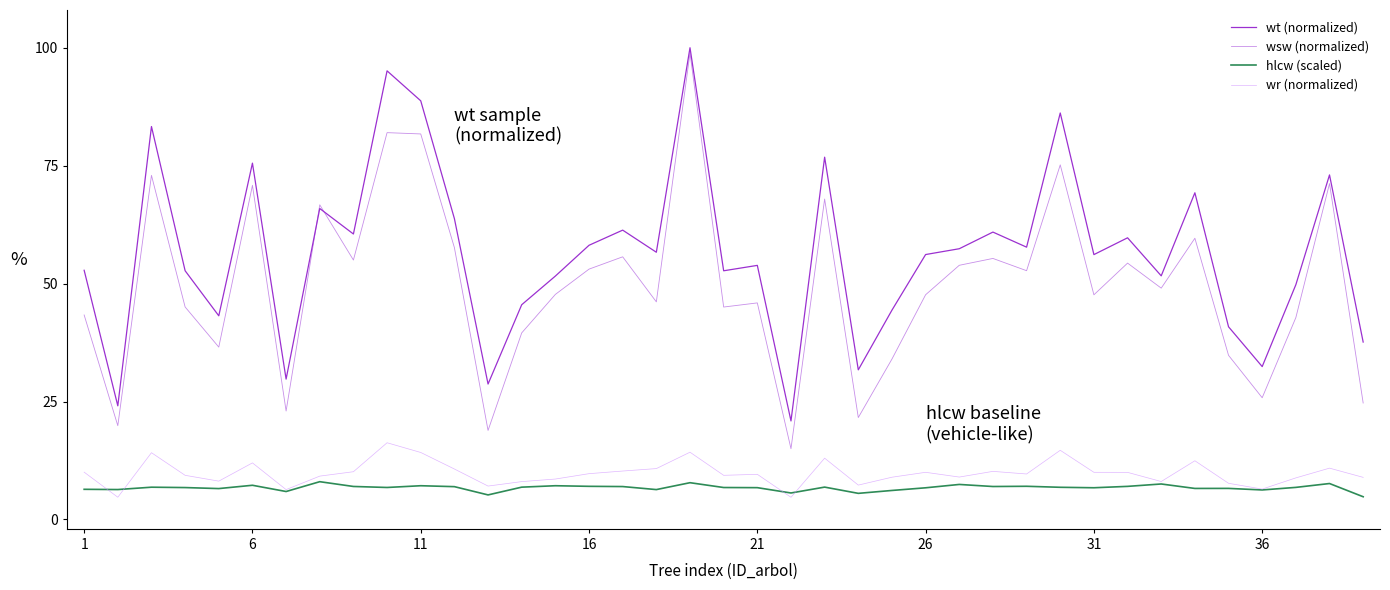

True or false: wt (normalized) and hlcw (scaled) cross at least once.

False